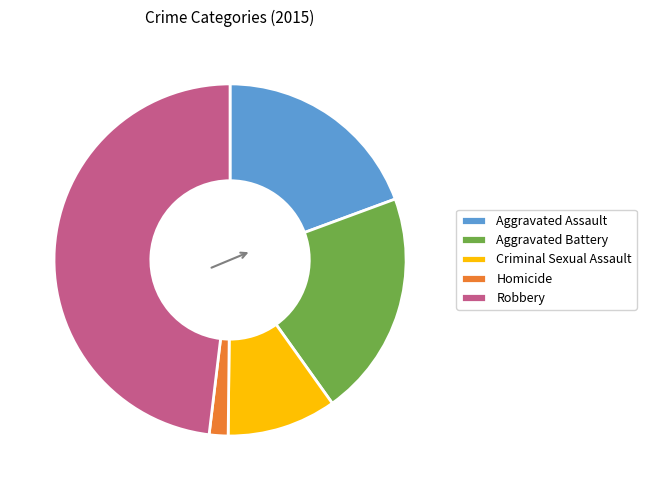

How many segments does this pie chart have?

5